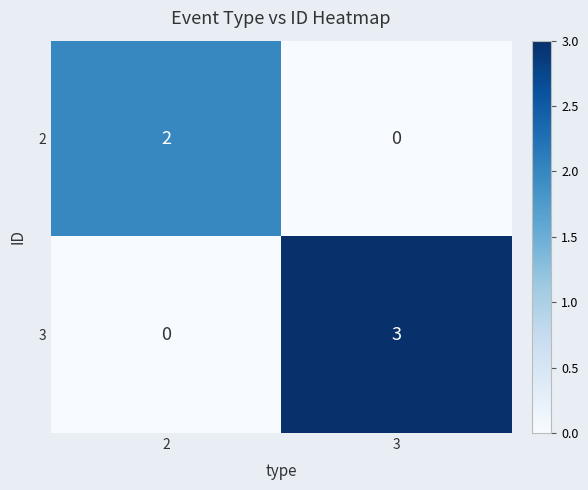

True or false: 3 has a value of 3 at 3.

True